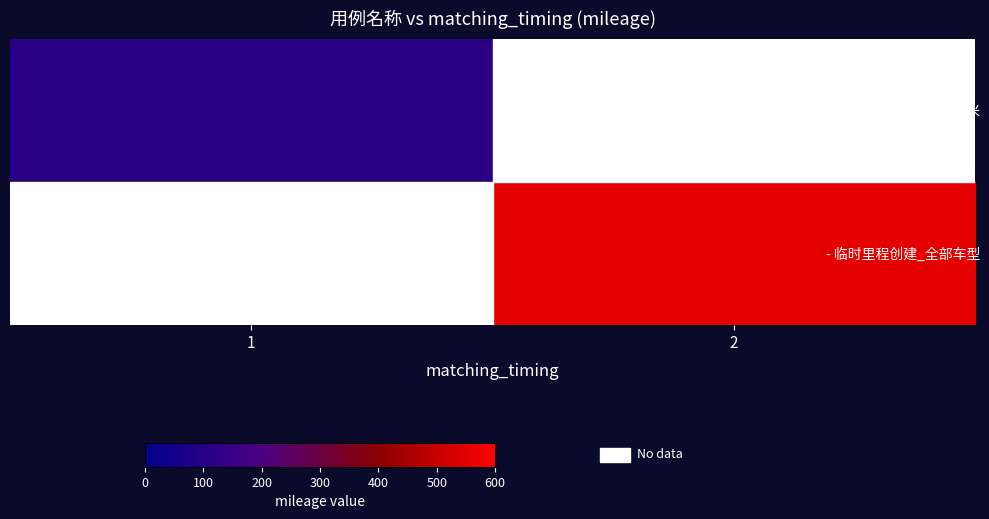

What is the highest value of the - 临时里程创建_9.6米 series?

111.0